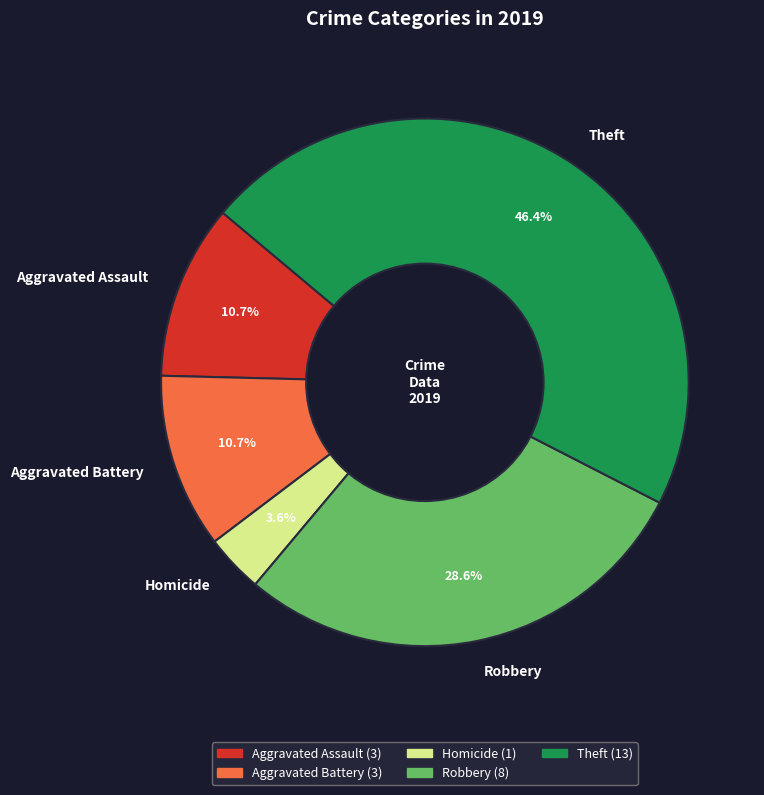

To the nearest percent, what is the average slice percentage?

20%